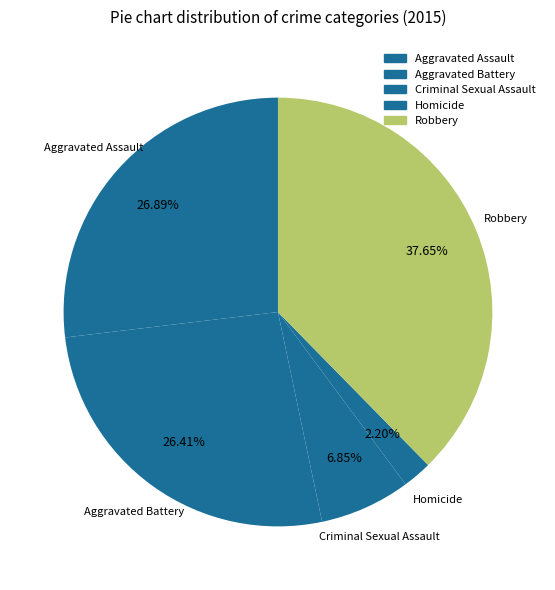

Combined, do Homicide and Robbery account for over 50%?

No